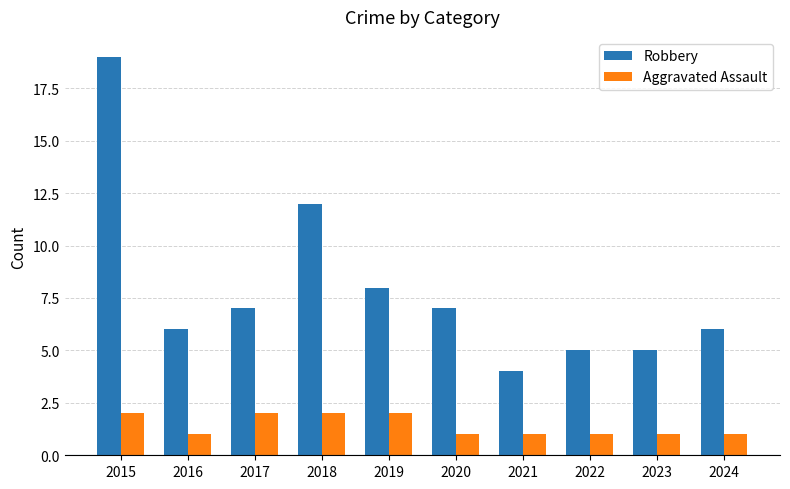

What is the highest value of the Robbery series?

19